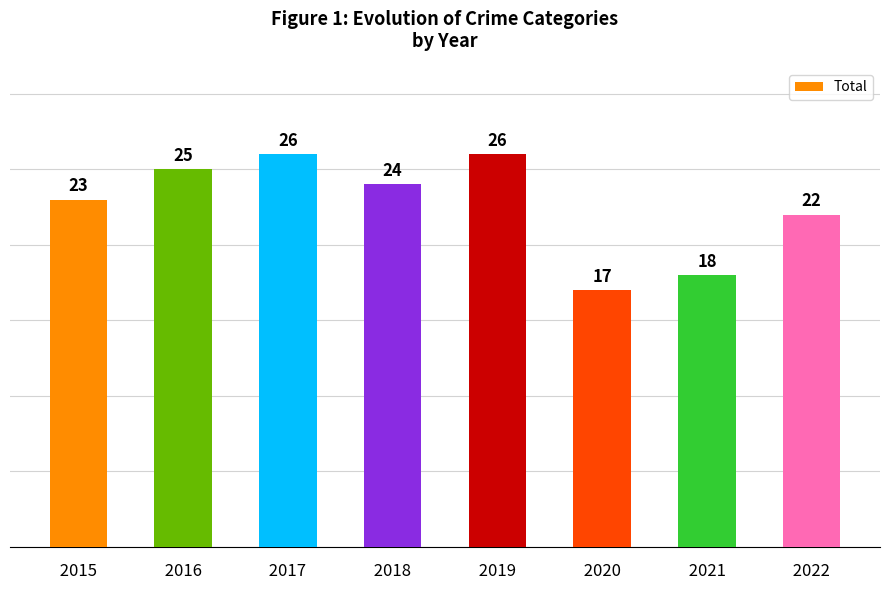

Approximately how many times larger is the value at  2018  compared to  2017 ?

0.9